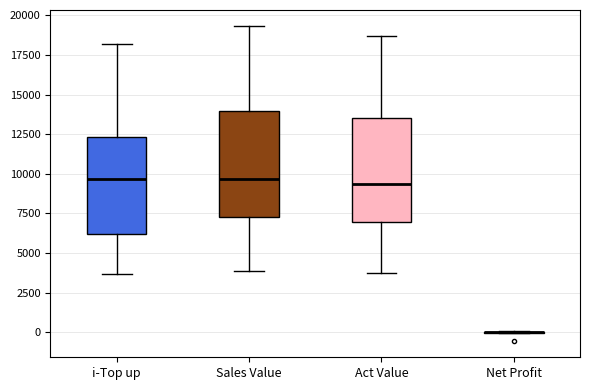

Reading left to right, read every box against the y-axis: the position of its median line, the range the box covers, and the ends of its whiskers. The values are not printed on the chart, so give them approximately, as read against the axis.

i-Top up: median 9500, box 6000 to 12500, whiskers 3500 to 18000
Sales Value: median 9500, box 7500 to 14000, whiskers 4000 to 19500
Act Value: median 9500, box 7000 to 13500, whiskers 3500 to 18500
Net Profit: box collapsed to a line at 0, whiskers 0 to 0